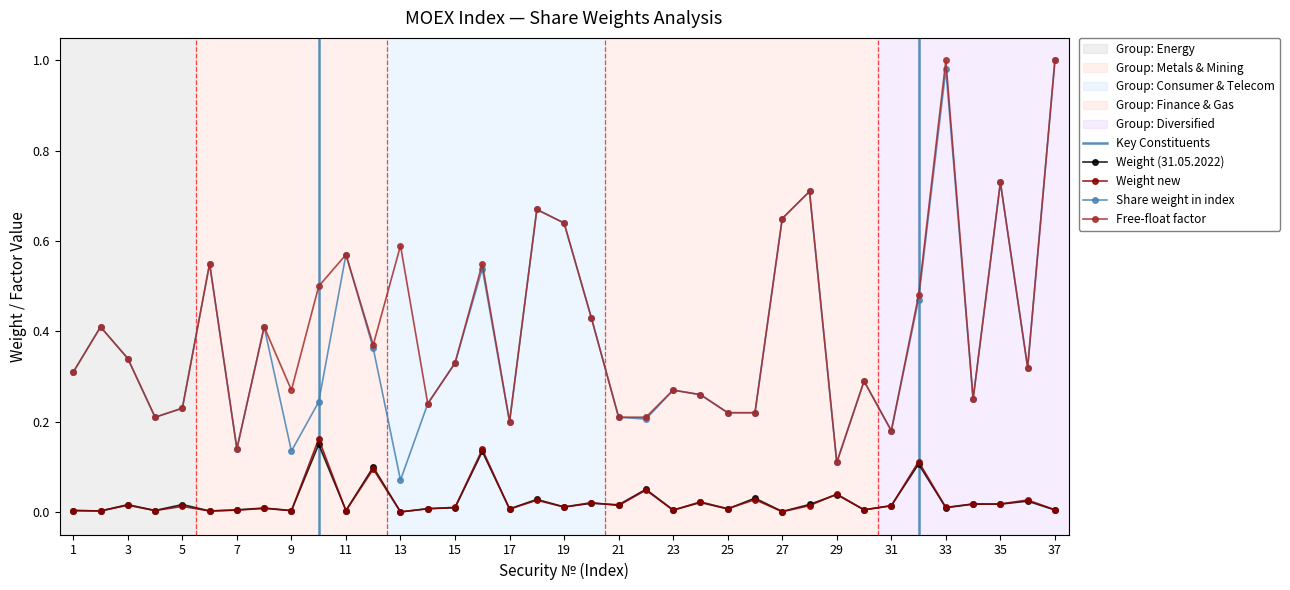

Reading right to left, list all the values displayed in this chart.

Weight (31.05.2022): 37=0.0	36=0.0	35=0.0	34=0.0	33=0.0	32=0.1	31=0.0	30=0.0	29=0.0	28=0.0	27=0.0	26=0.0	25=0.0	24=0.0	23=0.0	22=0.1	21=0.0	20=0.0	19=0.0	18=0.0	17=0.0	16=0.1	15=0.0	14=0.0	13=0.0	12=0.1	11=0.0	10=0.1	9=0.0	8=0.0	7=0.0	6=0.0	5=0.0	4=0.0	3=0.0	2=0.0	1=0.0
Weight new: 37=0.0	36=0.0	35=0.0	34=0.0	33=0.0	32=0.1	31=0.0	30=0.0	29=0.0	28=0.0	27=0.0	26=0.0	25=0.0	24=0.0	23=0.0	22=0.0	21=0.0	20=0.0	19=0.0	18=0.0	17=0.0	16=0.1	15=0.0	14=0.0	13=0.0	12=0.1	11=0.0	10=0.2	9=0.0	8=0.0	7=0.0	6=0.0	5=0.0	4=0.0	3=0.0	2=0.0	1=0.0
Share weight in index: 37=1.0	36=0.3	35=0.7	34=0.2	33=1.0	32=0.5	31=0.2	30=0.3	29=0.1	28=0.7	27=0.7	26=0.2	25=0.2	24=0.3	23=0.3	22=0.2	21=0.2	20=0.4	19=0.6	18=0.7	17=0.2	16=0.5	15=0.3	14=0.2	13=0.1	12=0.4	11=0.6	10=0.2	9=0.1	8=0.4	7=0.1	6=0.6	5=0.2	4=0.2	3=0.3	2=0.4	1=0.3
Free-float factor: 37=1.0	36=0.3	35=0.7	34=0.2	33=1.0	32=0.5	31=0.2	30=0.3	29=0.1	28=0.7	27=0.7	26=0.2	25=0.2	24=0.3	23=0.3	22=0.2	21=0.2	20=0.4	19=0.6	18=0.7	17=0.2	16=0.6	15=0.3	14=0.2	13=0.6	12=0.4	11=0.6	10=0.5	9=0.3	8=0.4	7=0.1	6=0.6	5=0.2	4=0.2	3=0.3	2=0.4	1=0.3